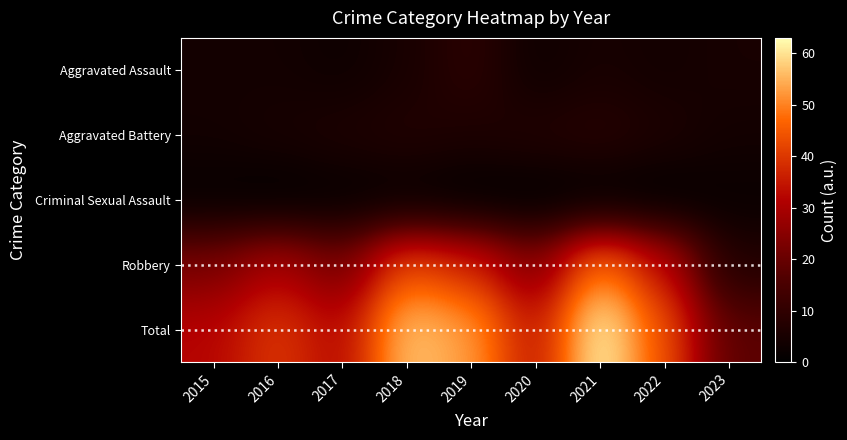

Which series changed the most between 2016 and 2021?

Total